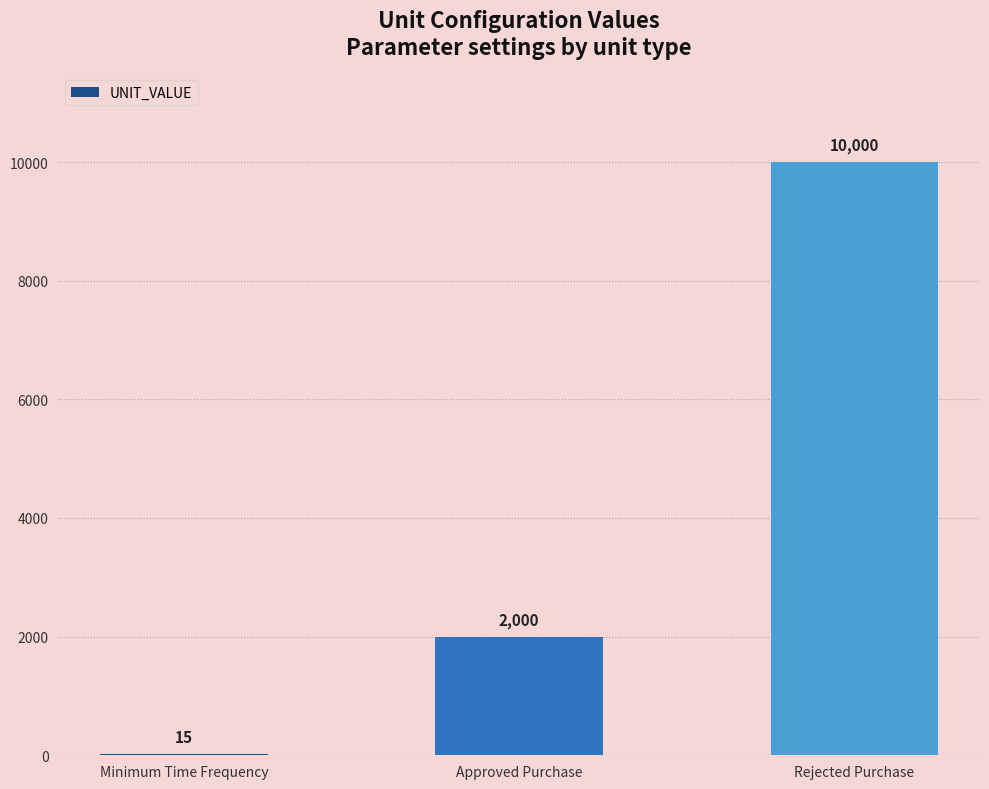

What is the greatest value displayed?

10000